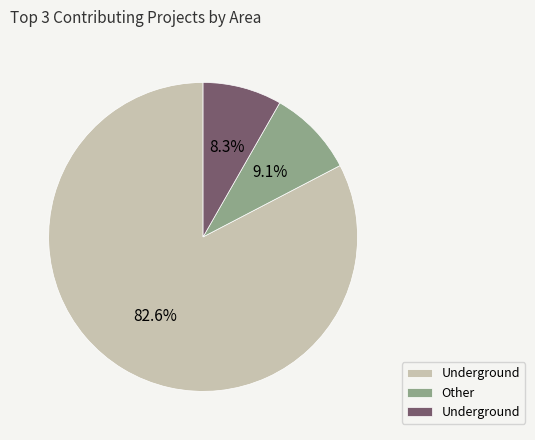

How many segments does this pie chart have?

3